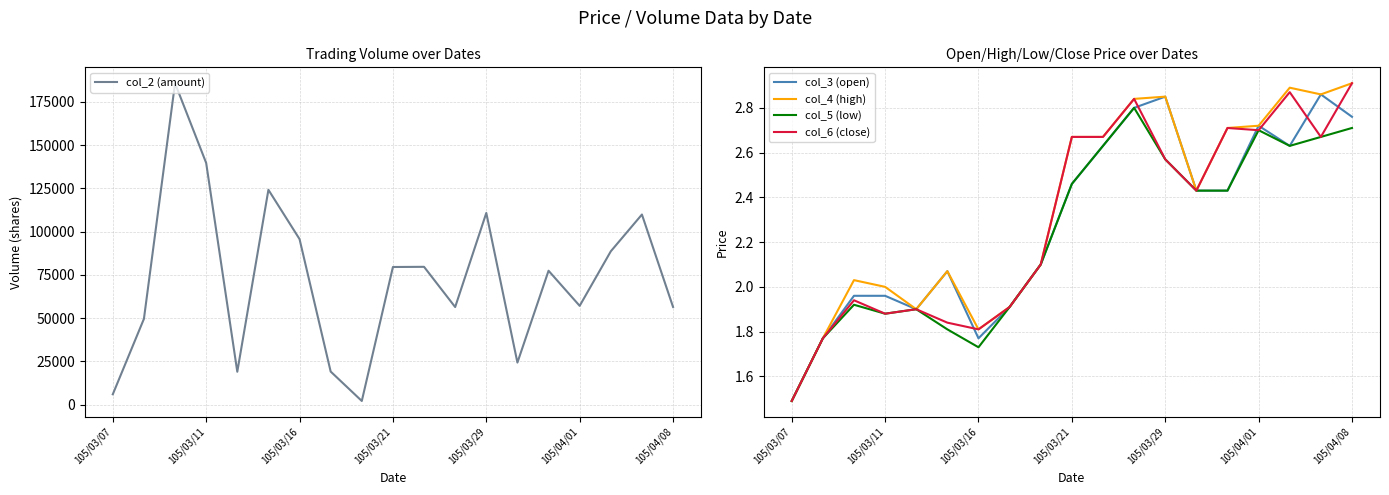

How many lines are shown in the chart?

5